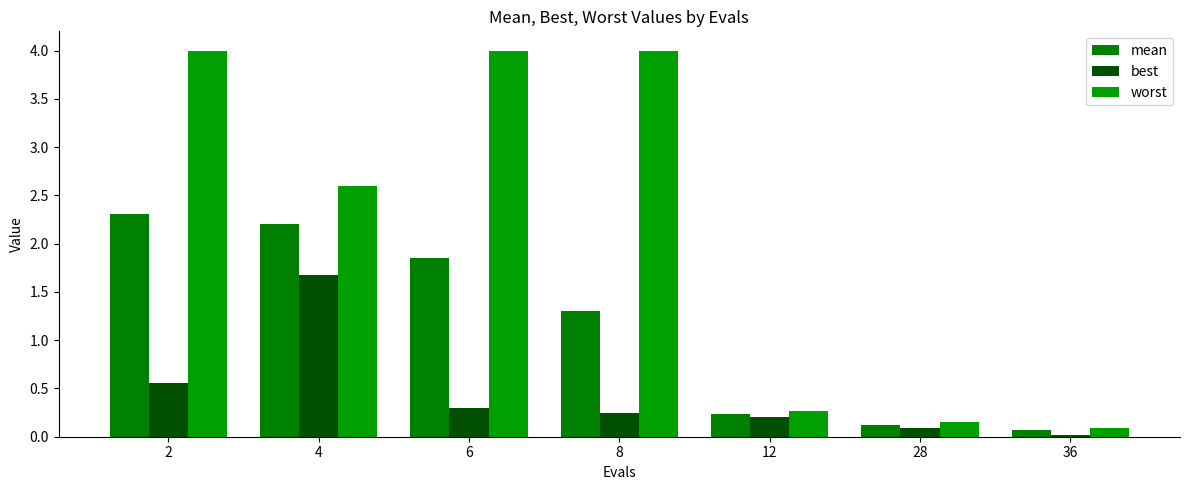

Which series has the widest spread of values?

worst